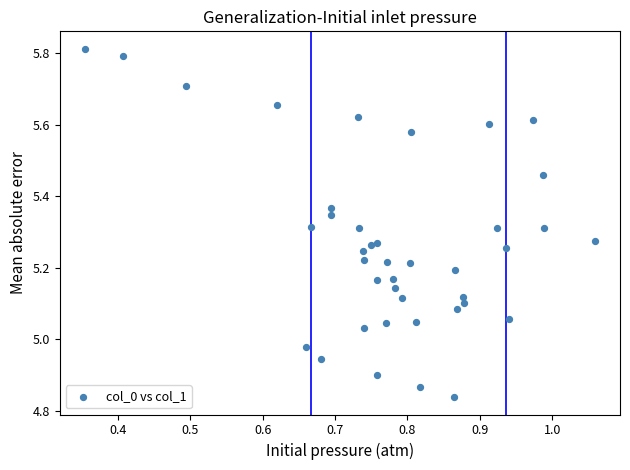

What is the range of Y values (max minus min)?

1.0